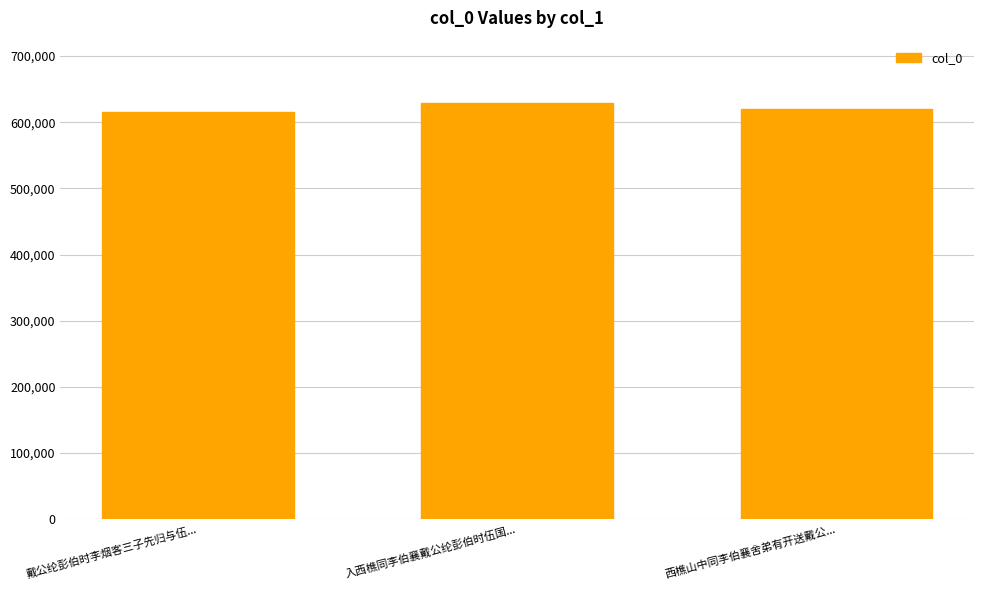

What is the maximum value shown in the chart?

629004